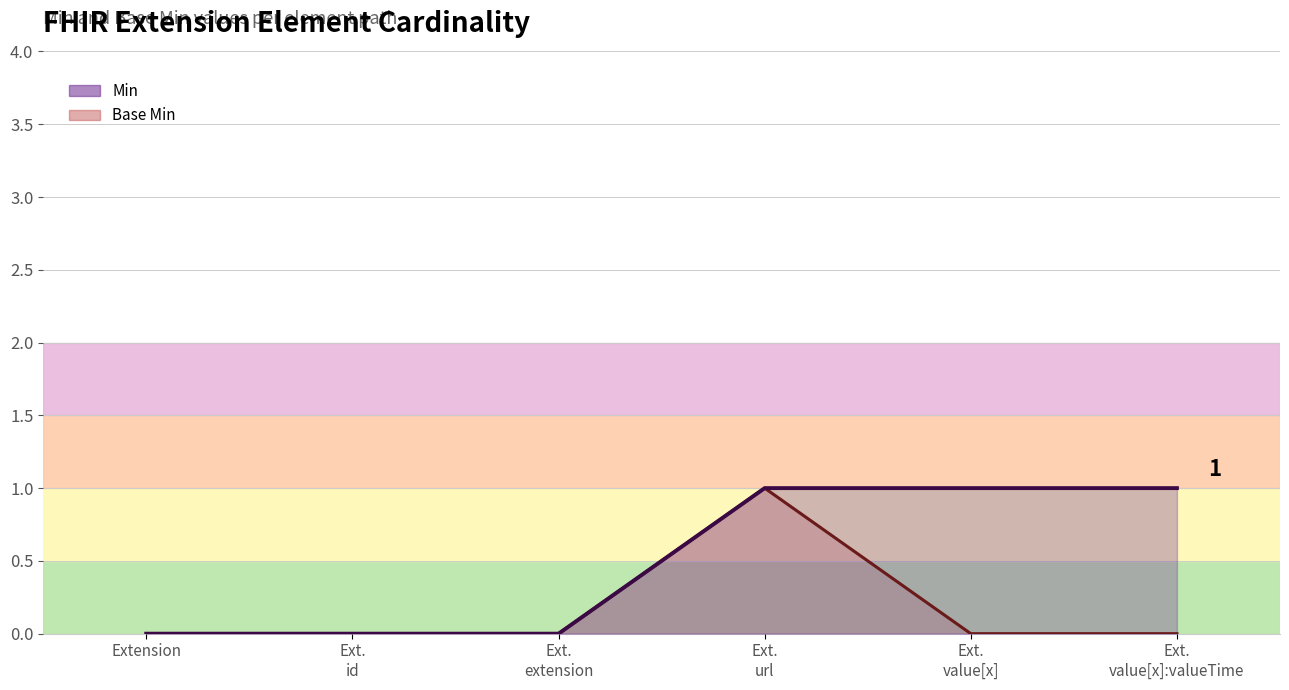

How many positive values does the Min (line) series have?

3